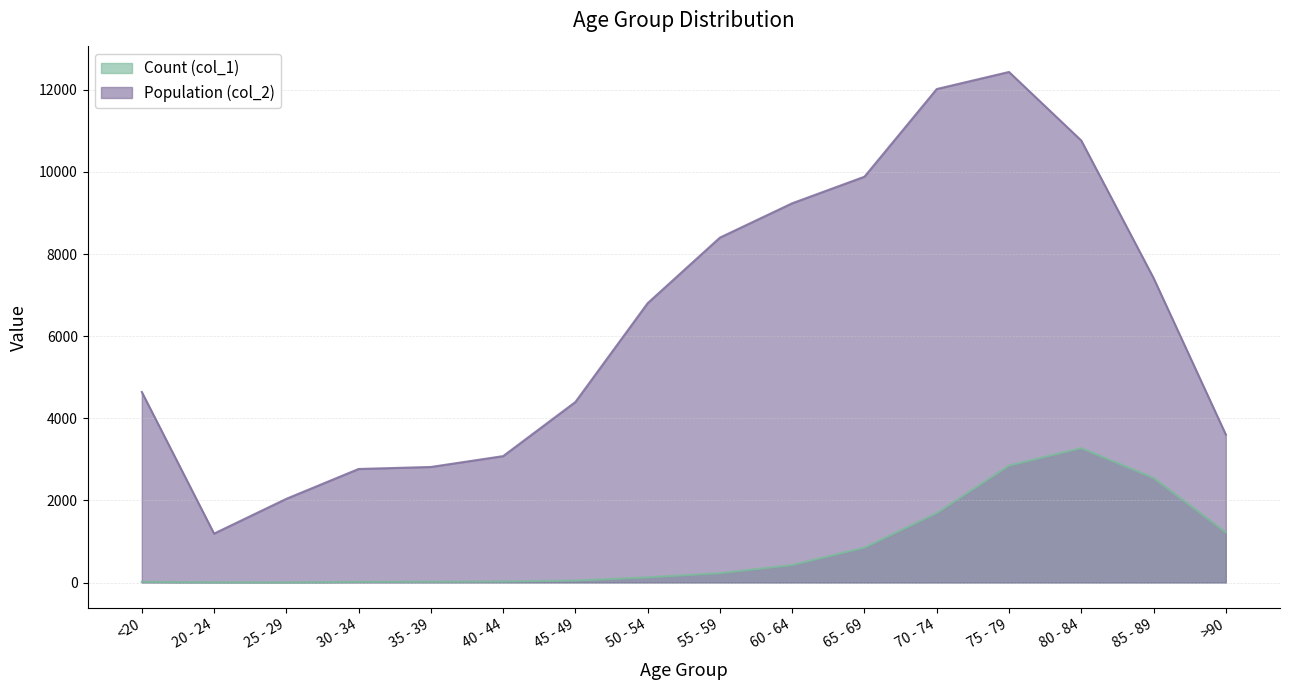

True or false: Population (col_2) and Count (col_1) intersect in this chart.

False